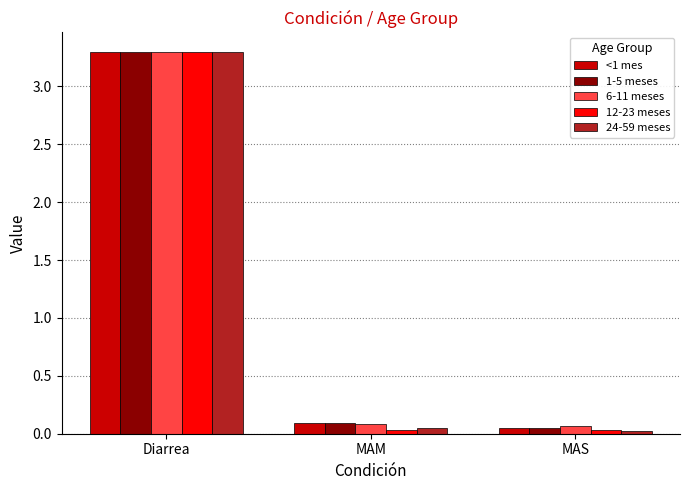

What is the sum of all 6-11 meses values?

3.5